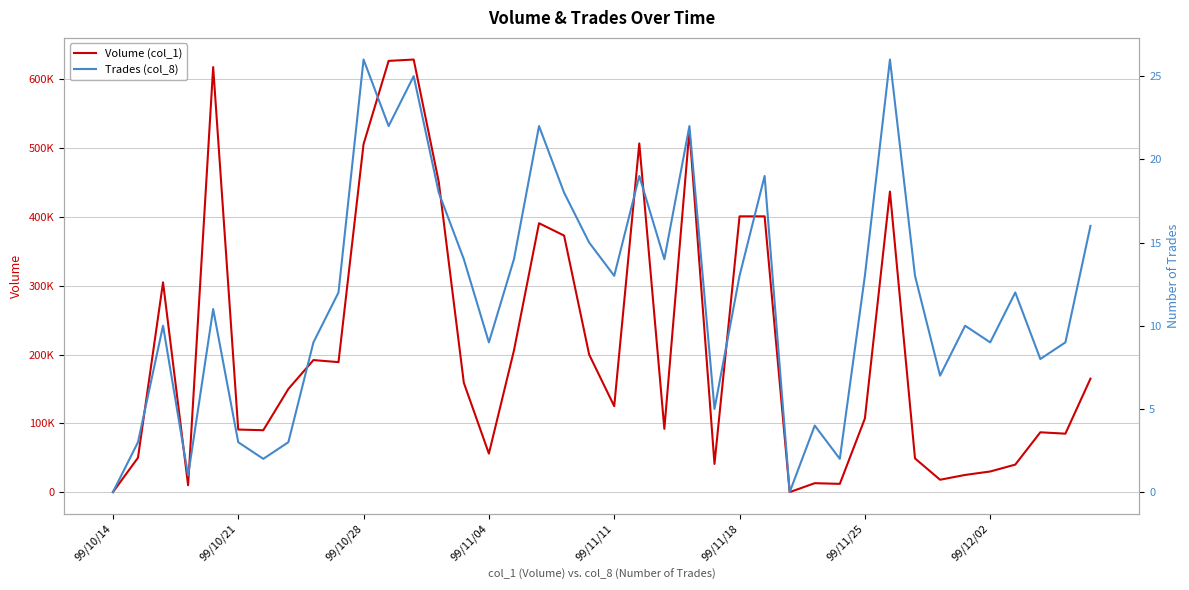

Rank the series by their maximum value, from lowest to highest.

Trades (col_8), Volume (col_1)